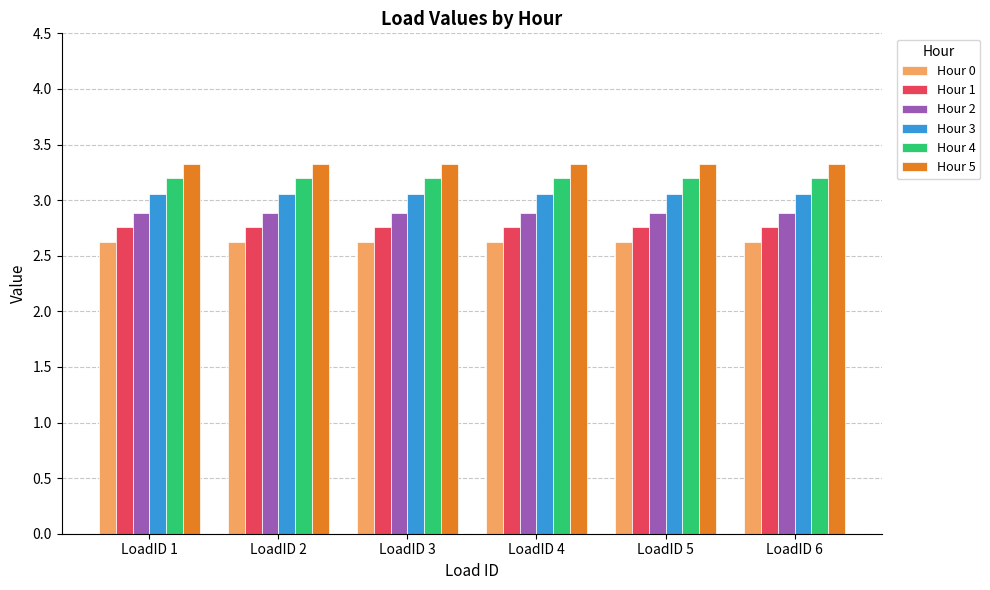

What is the total value across all series at LoadID 2?

17.8